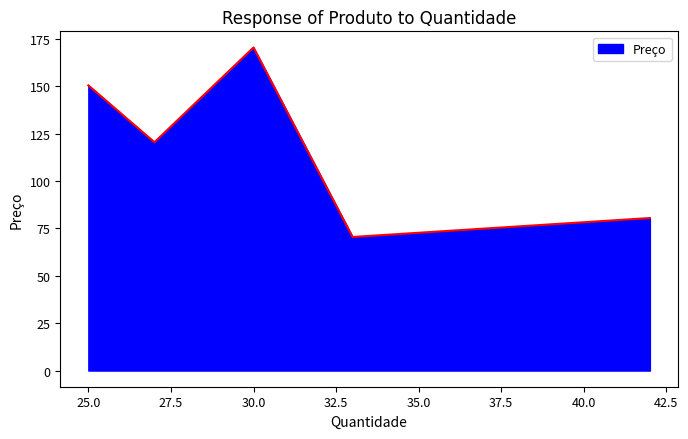

True or false: the data has more than 0 interior local peaks.

True